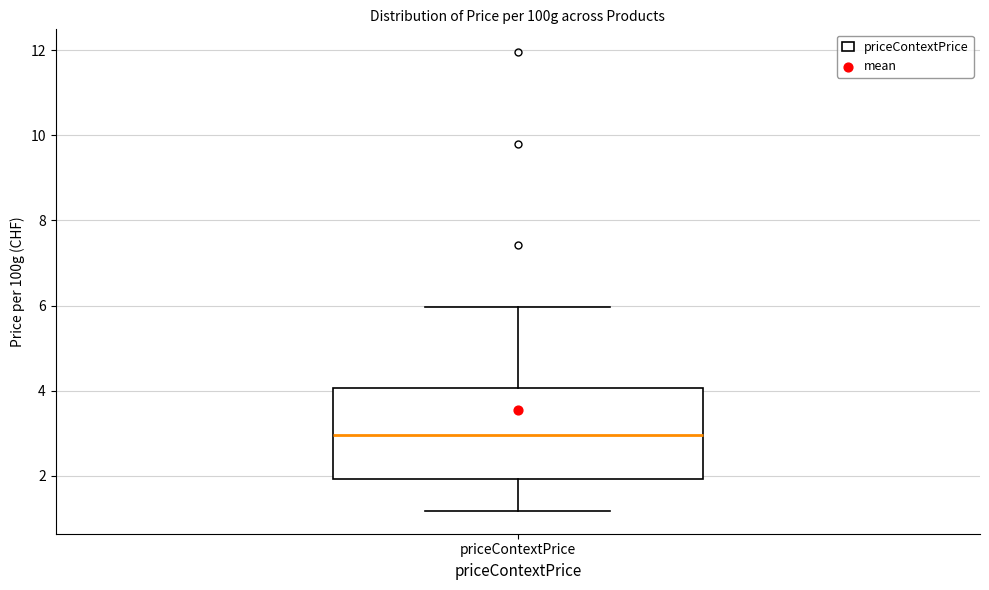

Where is the upper edge of the box for priceContextPrice on the y-axis? The values are not printed on the chart, so give them approximately, as read against the axis.

4.0